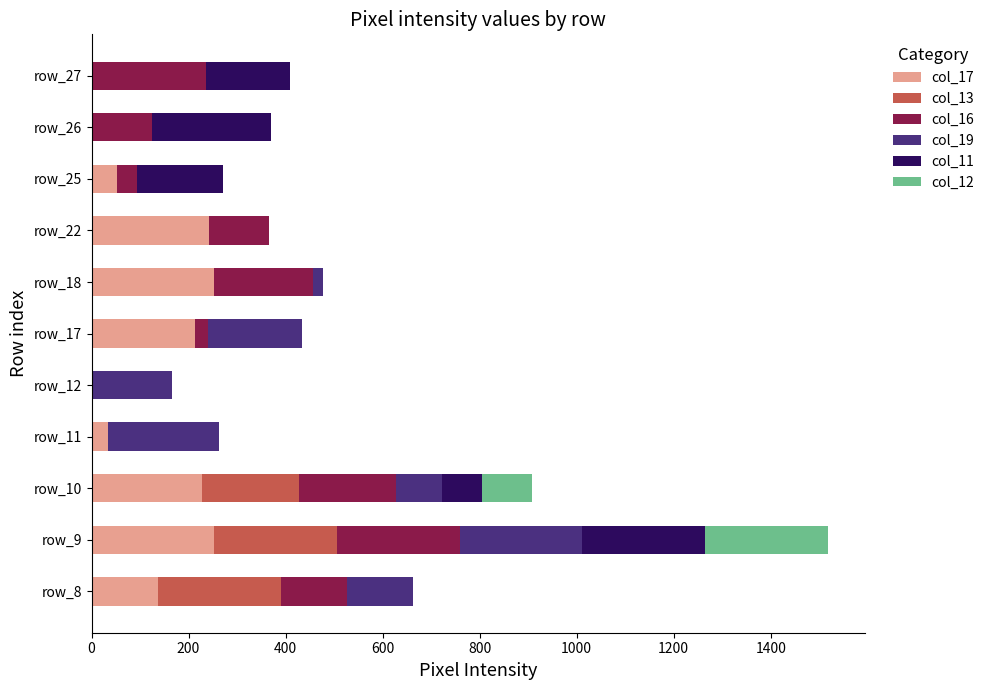

At which category is the sum across all series the highest?

row_9